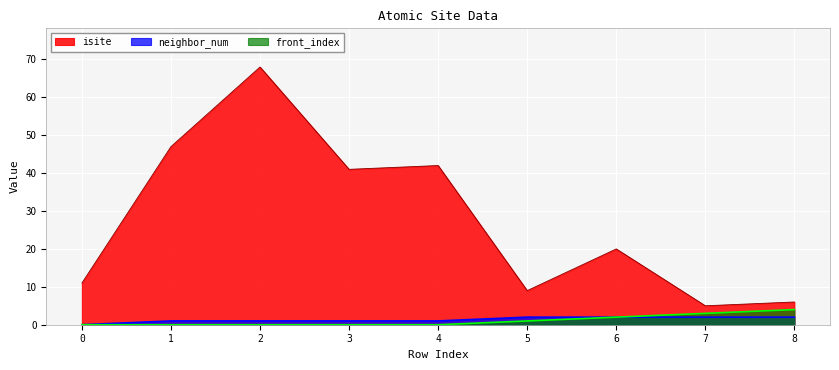

At which label does isite first exceed 20?

1